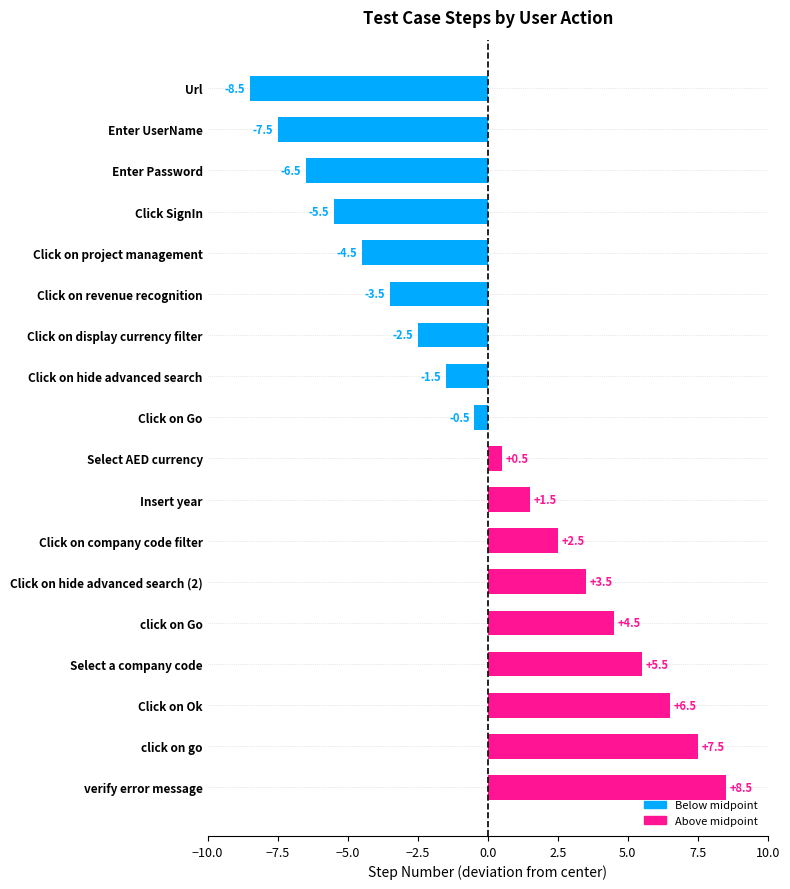

Are the bars horizontal?

Yes